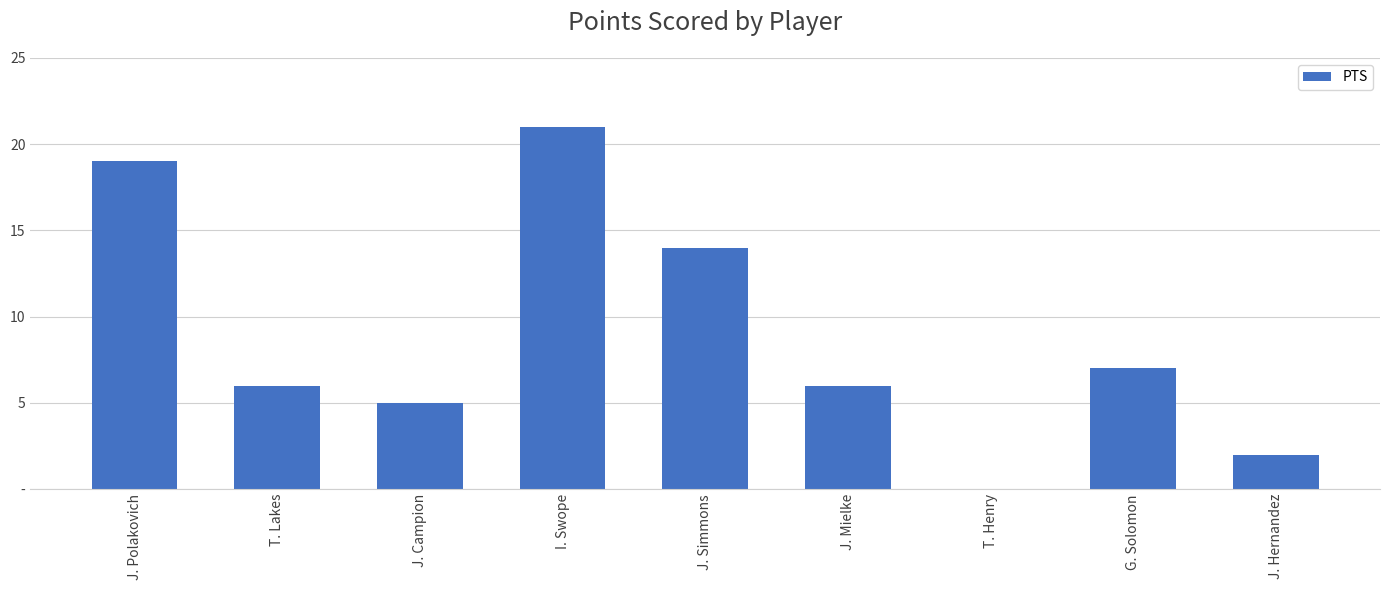

What is the label of the 5th bar from the left?

J. Simmons